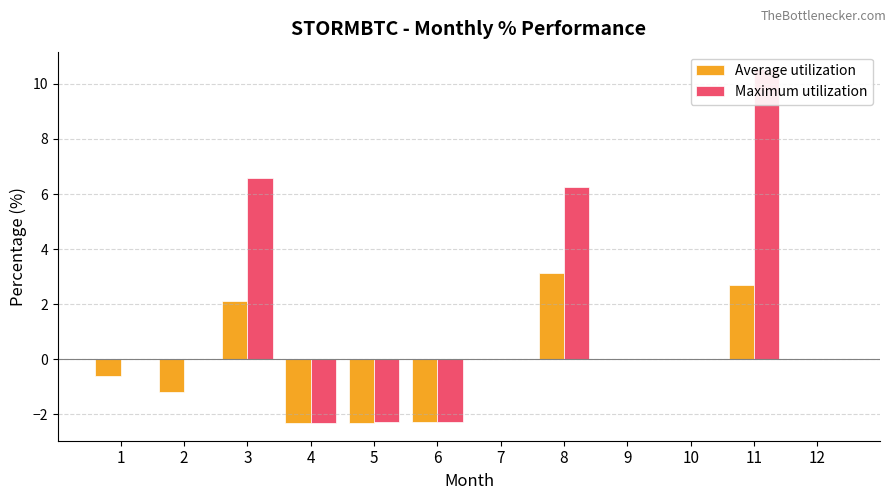

What is the difference between the second highest and minimum values in the Average utilization series?

5.0